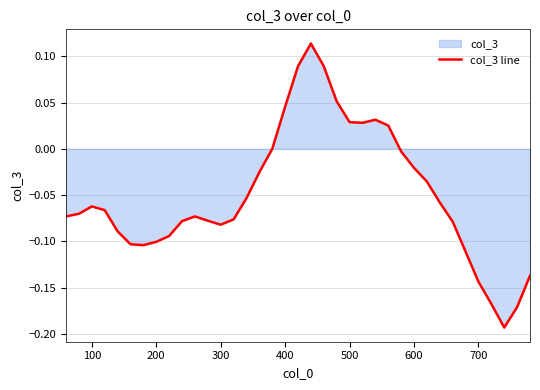

True or false: the data shows -0.0 at 100.

False